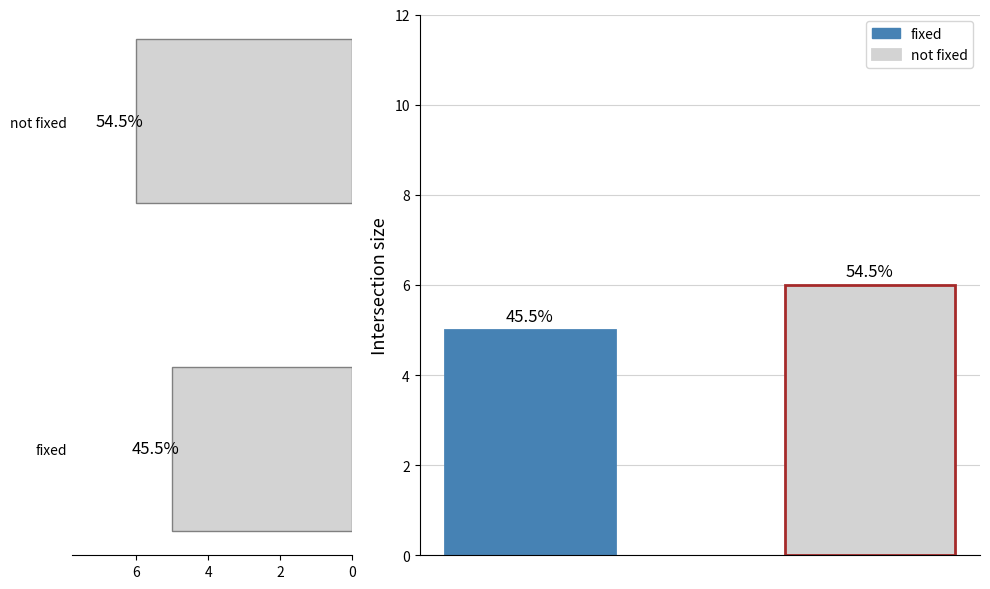

What is the change in value from 0 to 2?

+1